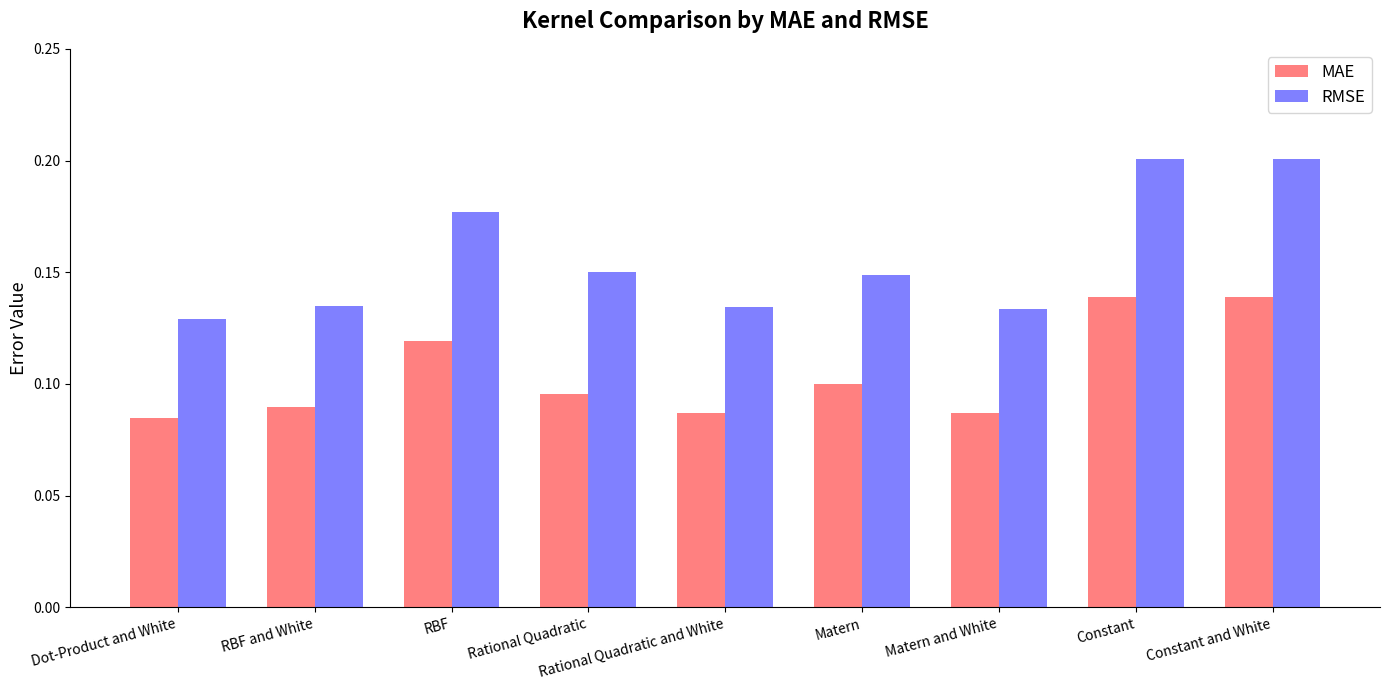

Which series has the widest spread of values?

RMSE